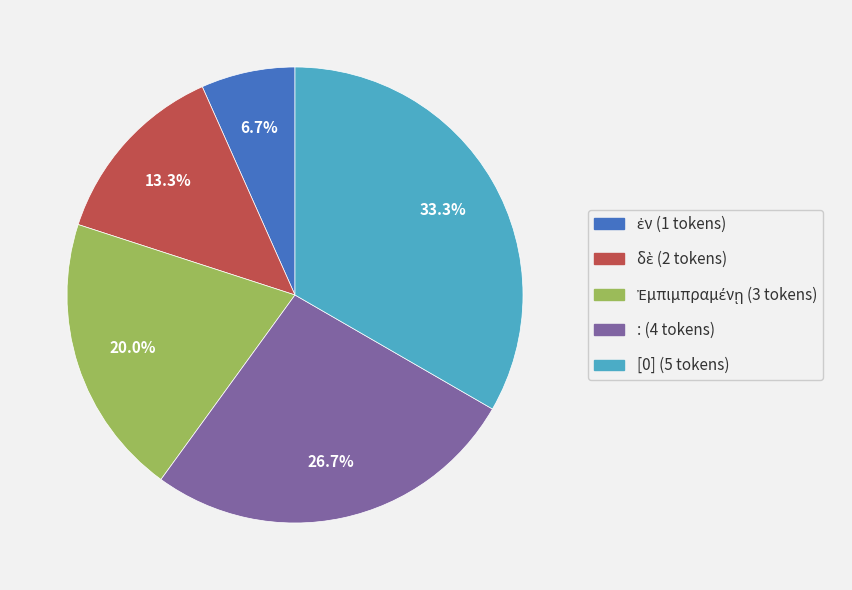

Which slice is the largest?

[0]